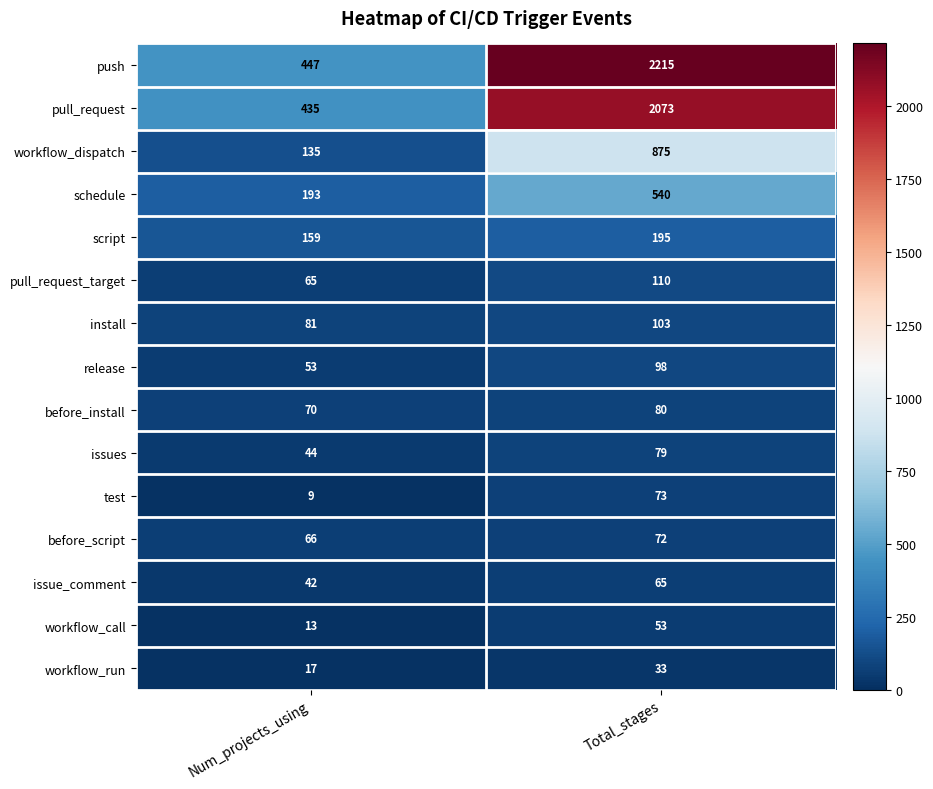

Rank the series at Num_projects_using from highest to lowest value.

push, pull_request, schedule, script, workflow_dispatch, install, before_install, before_script, pull_request_target, release, issues, issue_comment, workflow_run, workflow_call, test